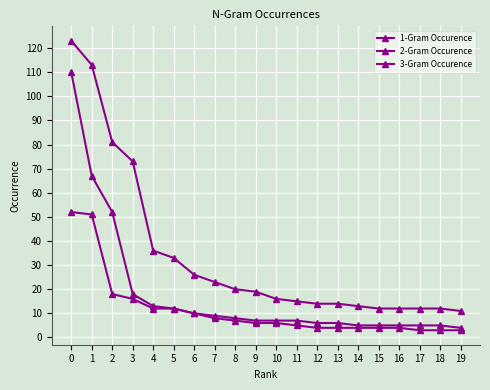

True or false: 3-Gram Occurence and 2-Gram Occurence cross at least once.

False